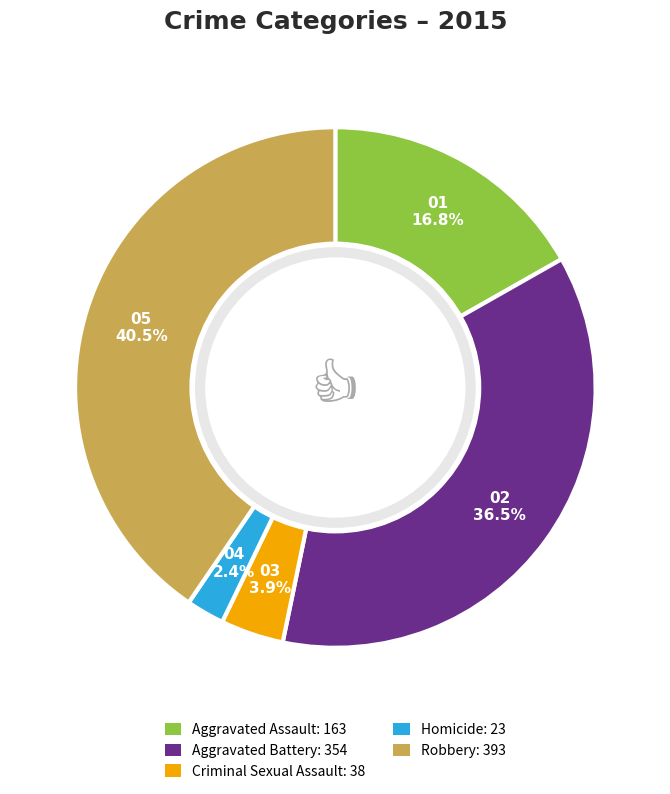

To the nearest percent, what is the average slice percentage?

20%